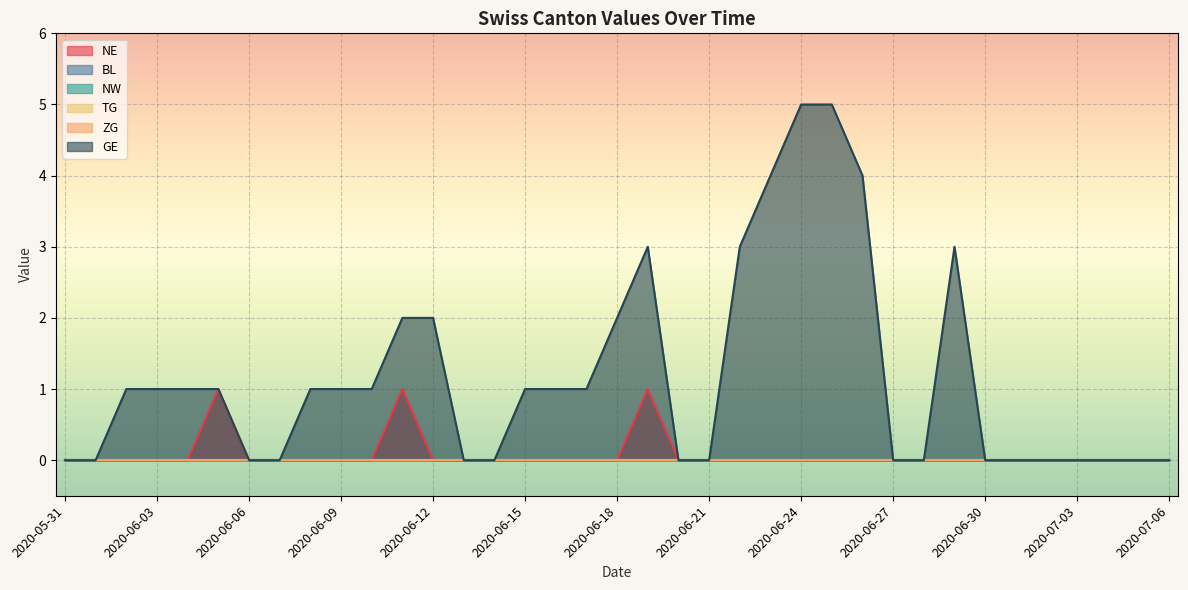

Rank the series at 2020-06-18 from lowest to highest value.

NE, BL, NW, TG, ZG, GE